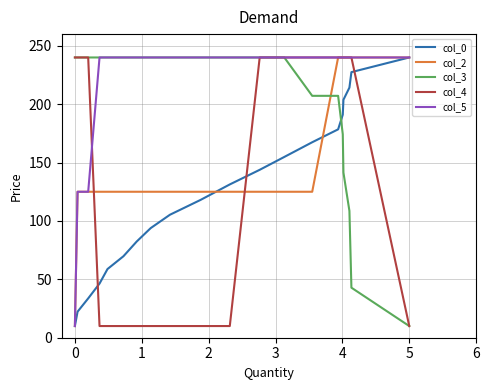

What is the minimum value shown in the chart?

10.0